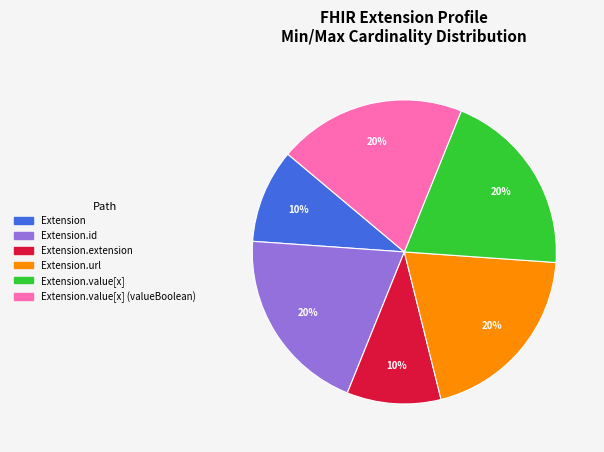

Count the number of slices in the pie.

6